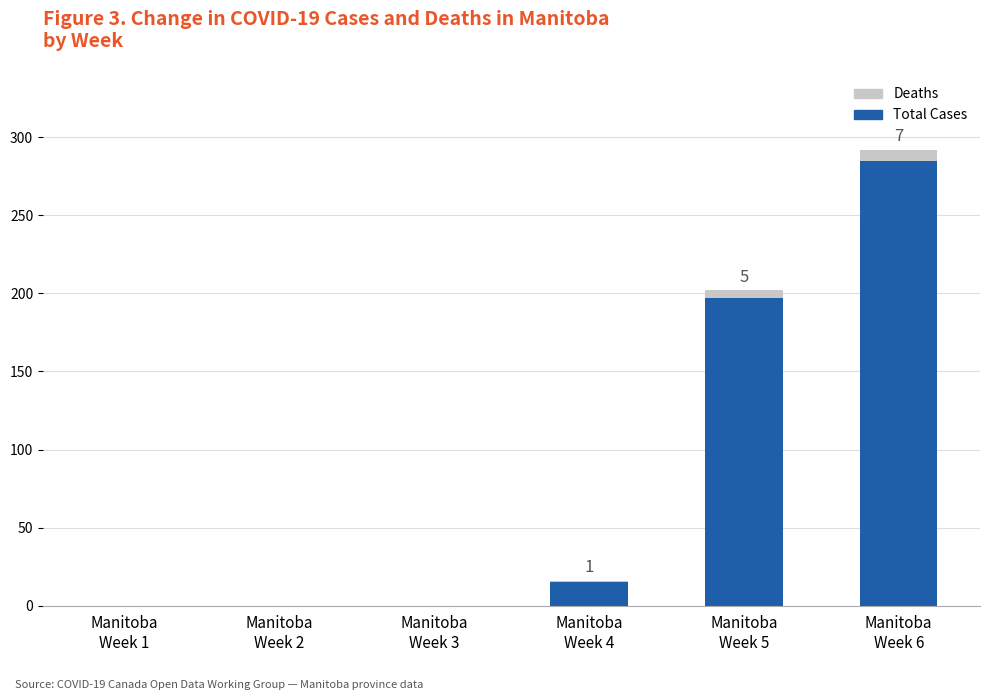

What is the sum of all Total Cases values?

497